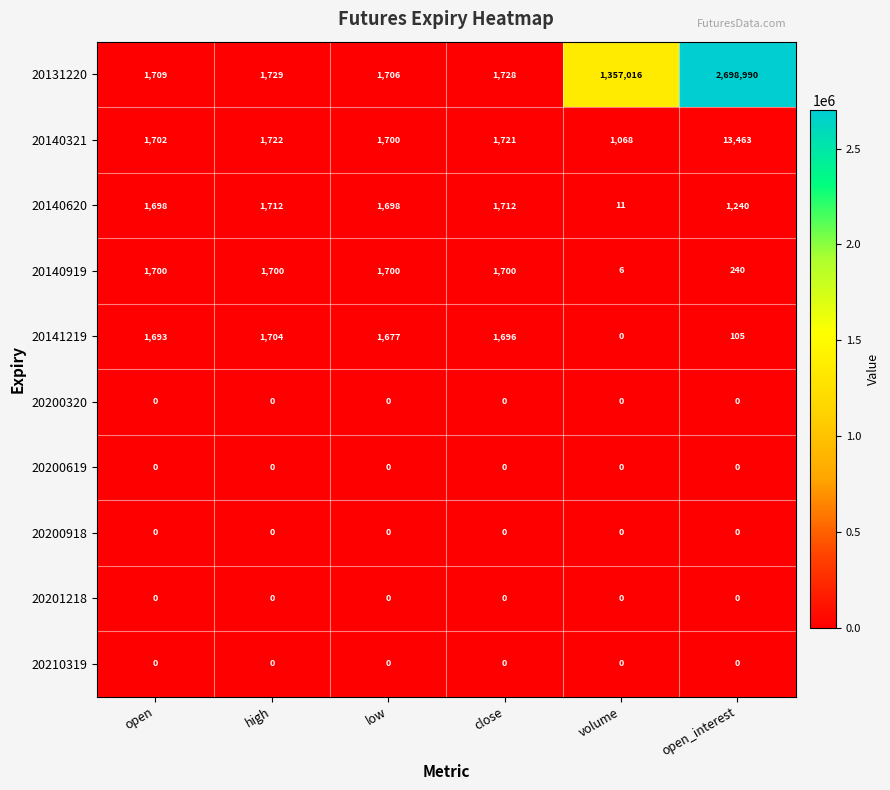

What is the difference between the highest and lowest values at high?

1729